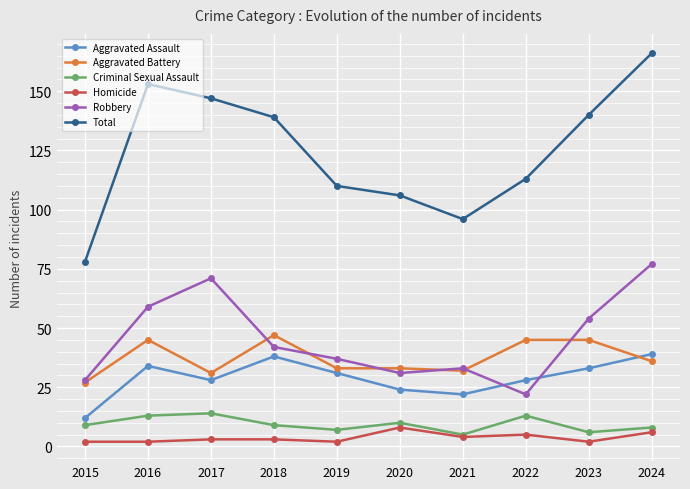

Reading left to right, transcribe all the data shown in this chart.

Aggravated Assault: 2015=12	2016=34	2017=28	2018=38	2019=31	2020=24	2021=22	2022=28	2023=33	2024=39
Aggravated Battery: 2015=27	2016=45	2017=31	2018=47	2019=33	2020=33	2021=32	2022=45	2023=45	2024=36
Criminal Sexual Assault: 2015=9	2016=13	2017=14	2018=9	2019=7	2020=10	2021=5	2022=13	2023=6	2024=8
Homicide: 2015=2	2016=2	2017=3	2018=3	2019=2	2020=8	2021=4	2022=5	2023=2	2024=6
Robbery: 2015=28	2016=59	2017=71	2018=42	2019=37	2020=31	2021=33	2022=22	2023=54	2024=77
Total: 2015=78	2016=153	2017=147	2018=139	2019=110	2020=106	2021=96	2022=113	2023=140	2024=166